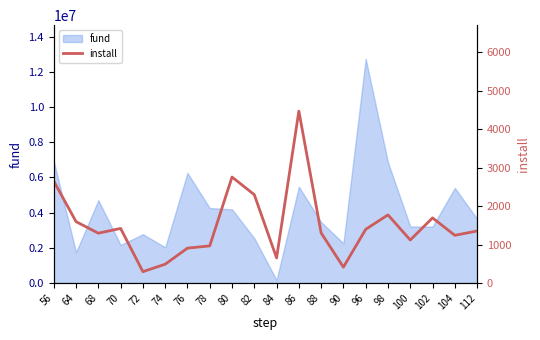

Where is the data nearest to the value 2383?

82